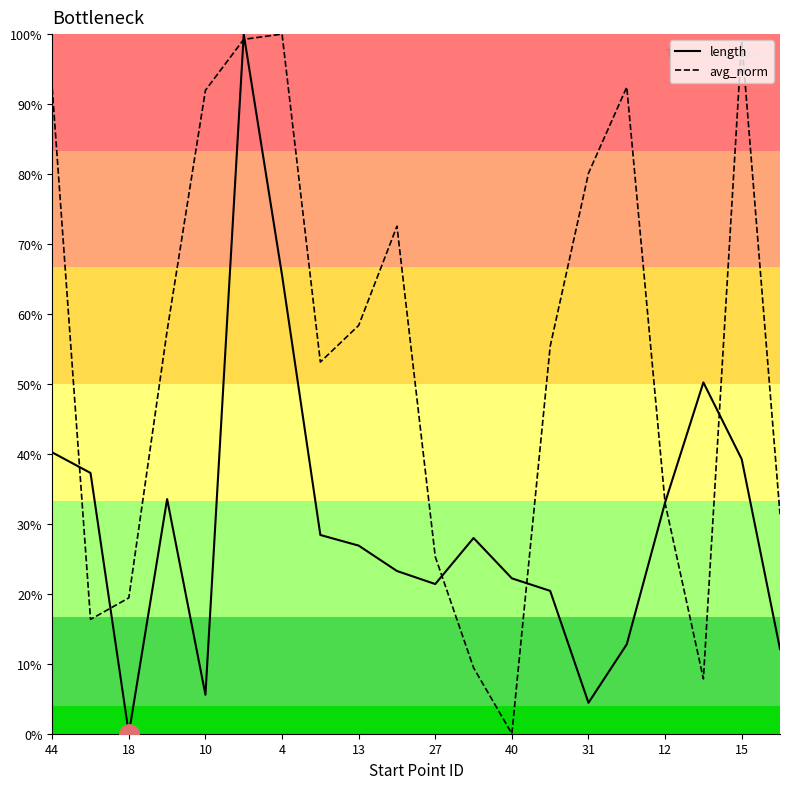

Is it true that length equals 0.2 at 4?

False